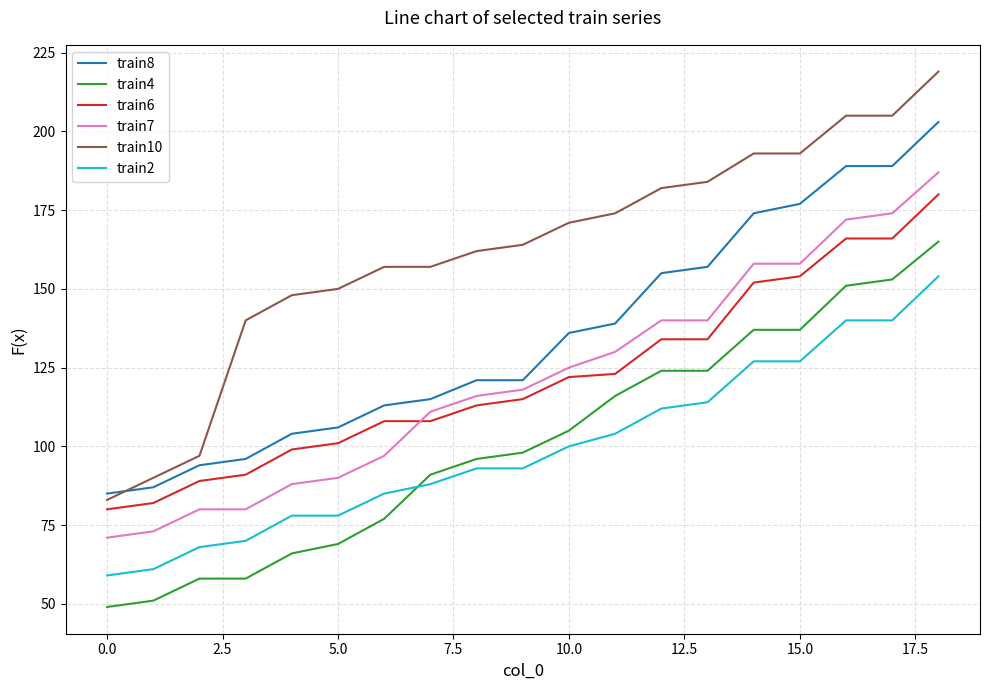

Which series has the largest total across all categories?

train10